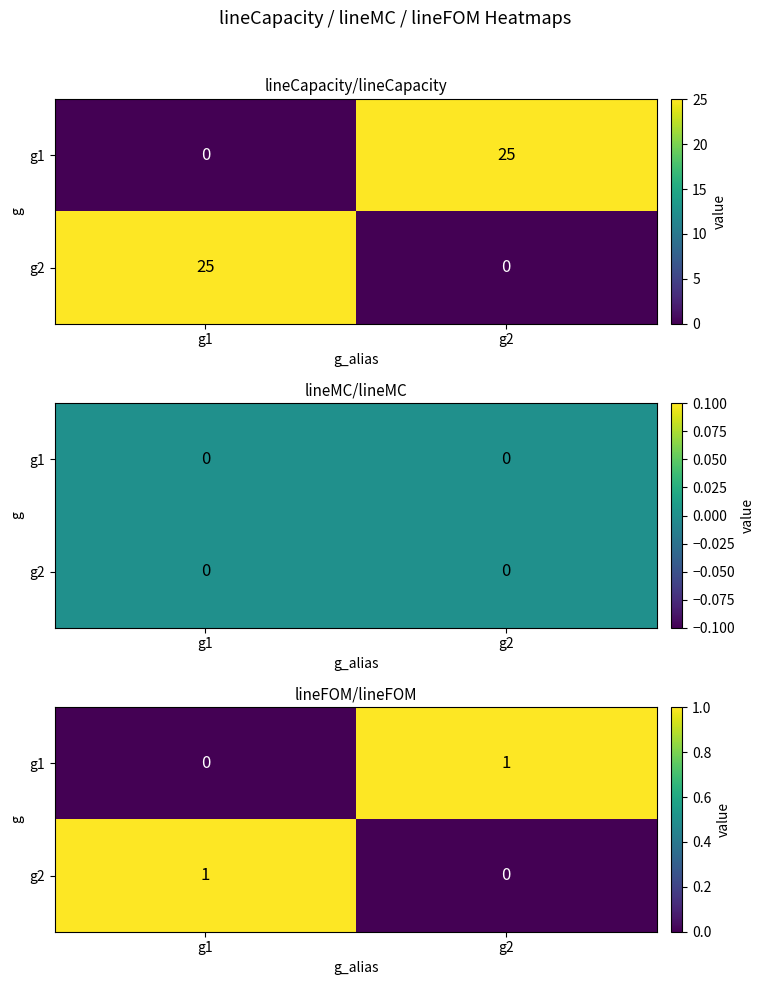

Which has a higher value, g1 or g2?

g2